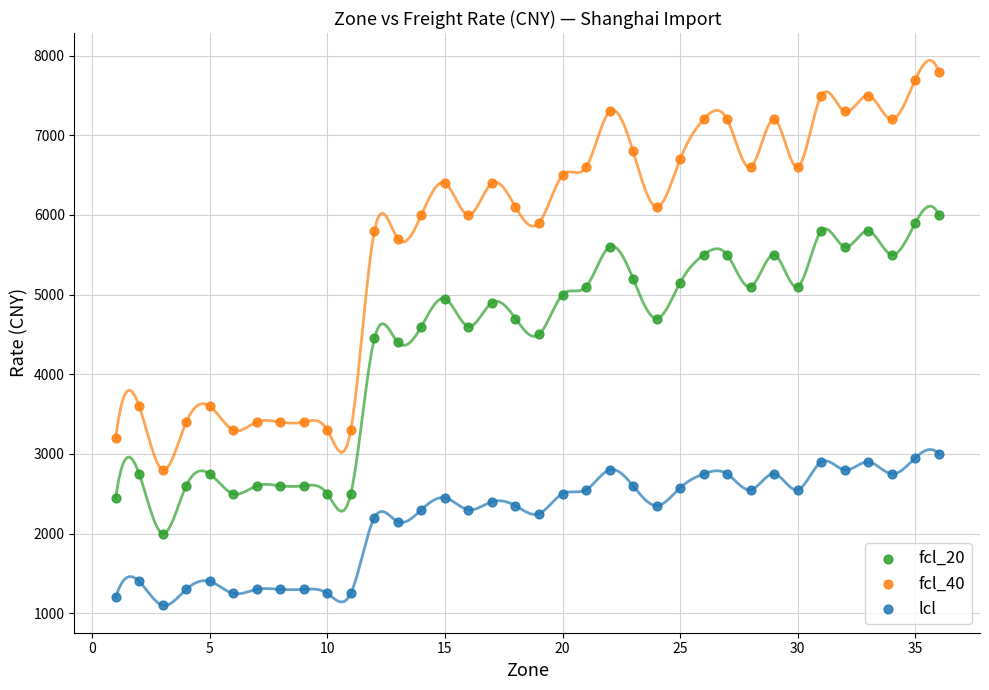

Which series reaches the maximum Y coordinate?

fcl_40